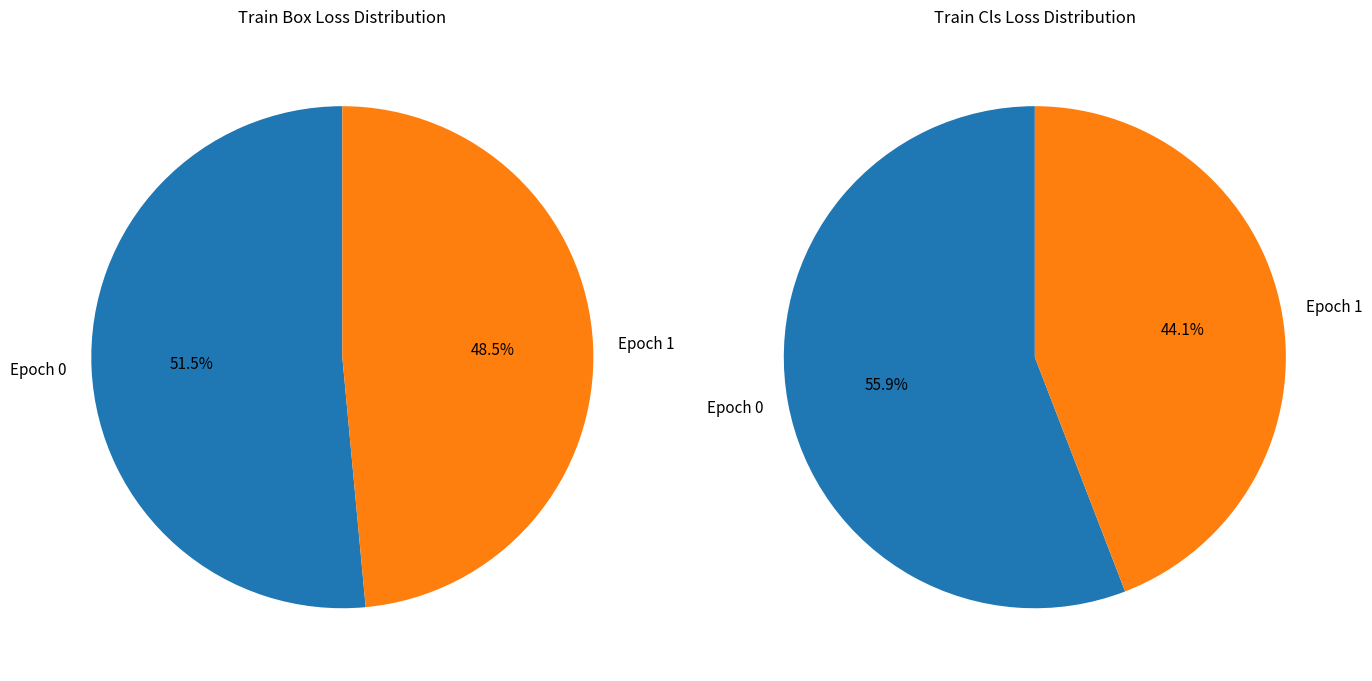

Count the number of slices in the pie.

2